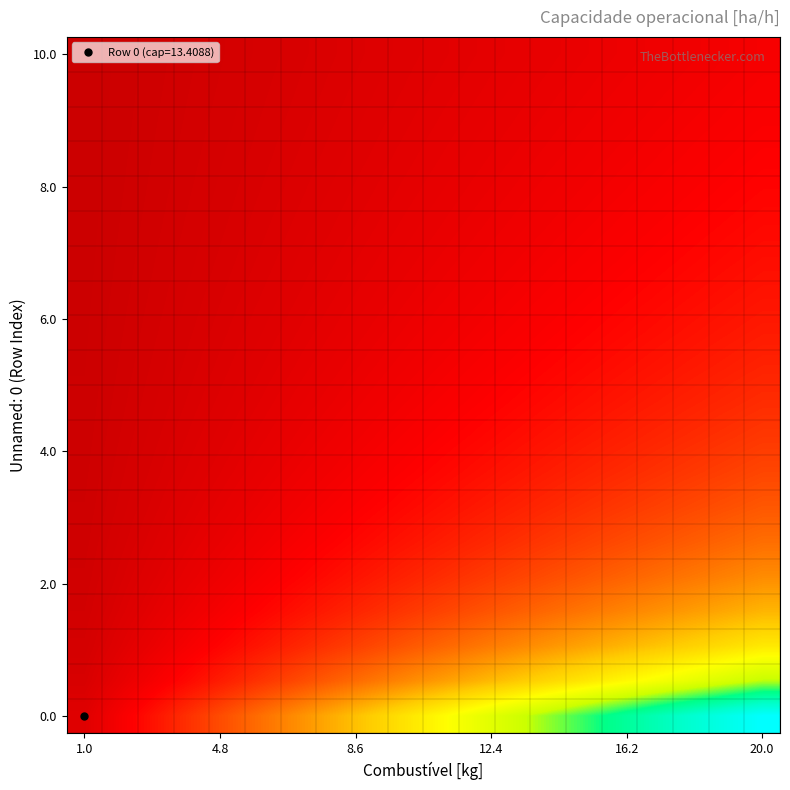

At how many categories does at least one series exceed 127?

11